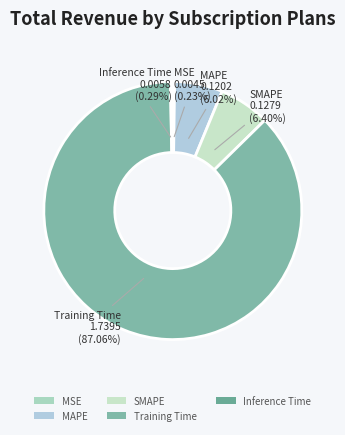

What percentage is the MAPE slice, to the nearest percent?

6%